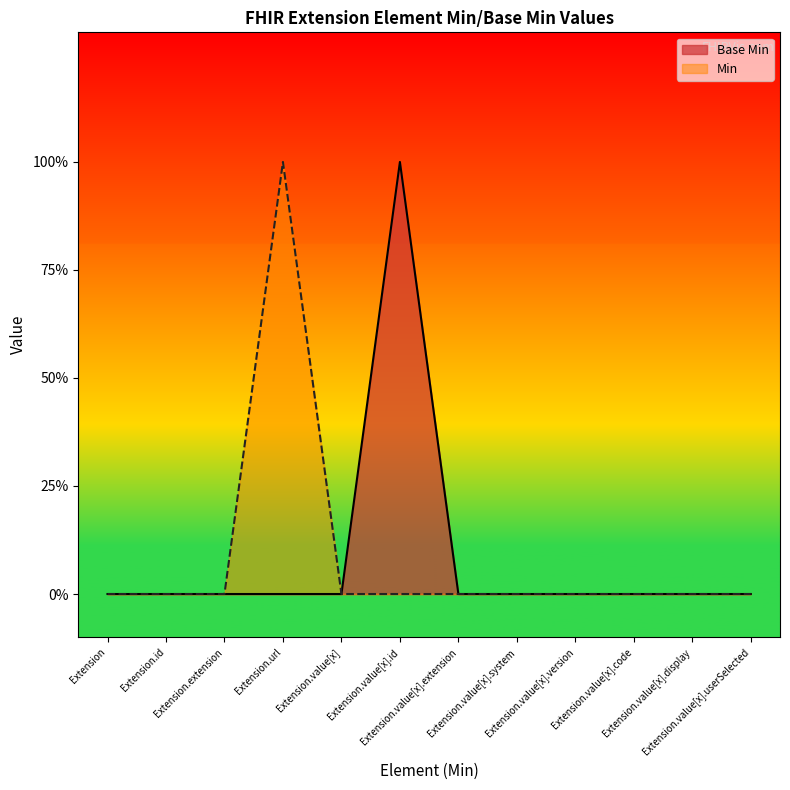

How many values are above zero?

1